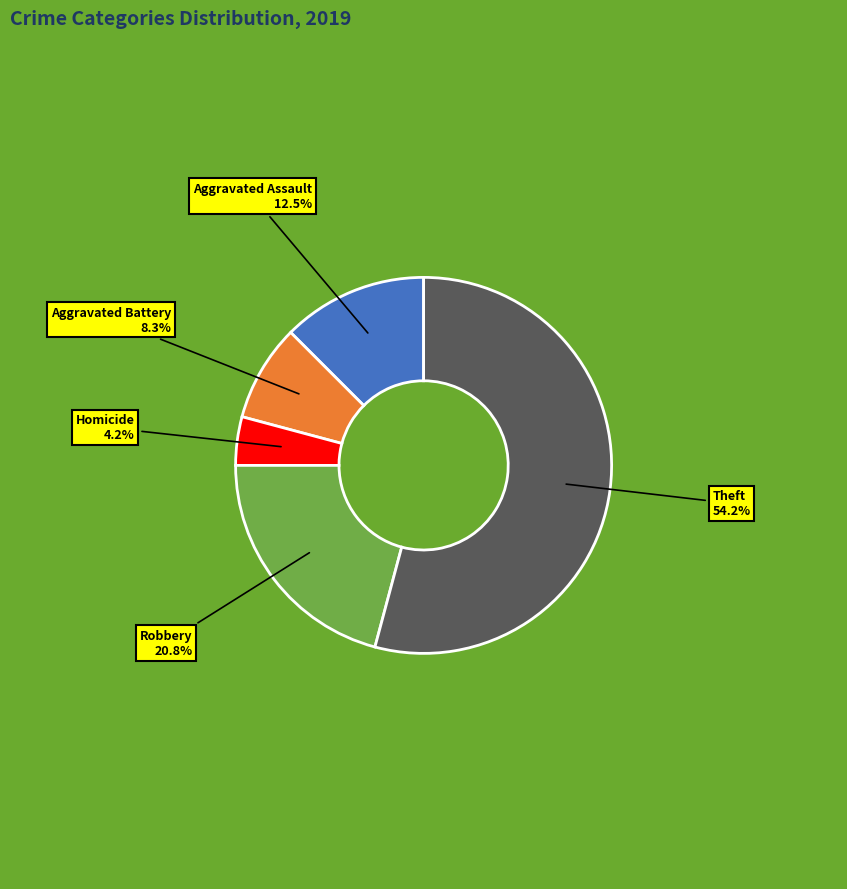

Is the sum of Aggravated Assault and Homicide greater than half?

No